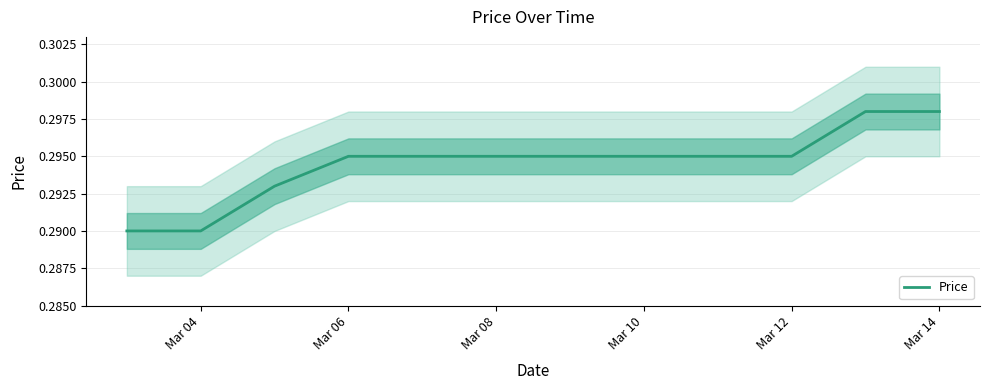

Is it true that the value at 10 is 0.4?

False